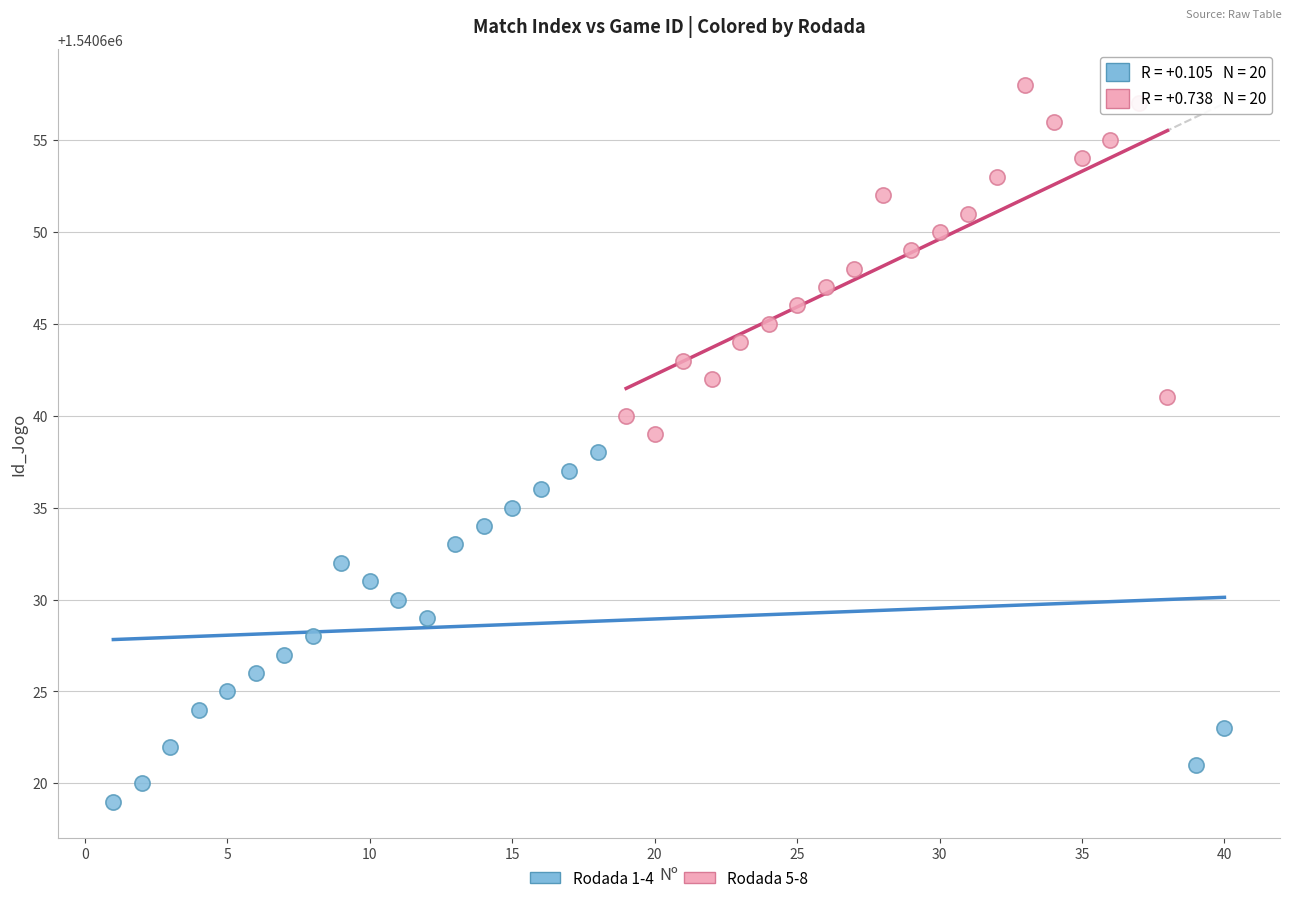

Which series contains the highest Y value?

Rodada 5-8